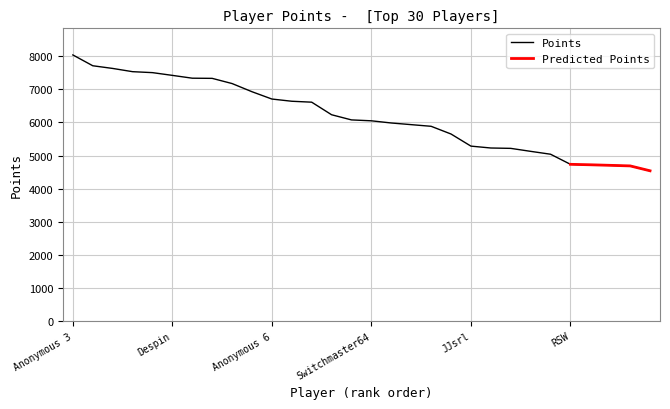

List the labels in order of value, smallest first.

Anonymous 10, Jcool114, essbee, Jesteq, RSW, Pogonateur, Ipsen.k, Pancakez, Skitch, JJsrl, Inkstar, Urbani, Weegee, BlazeRol, Switchmaster64, shoutplenty, Jer, frededish, nindiddeh, Anonymous 6, AverageTrey, FoundYourGun, Anonymous 5, Jpep, Despin, lumardy, Fech, Rimato13, Anonymous 4, Anonymous 3